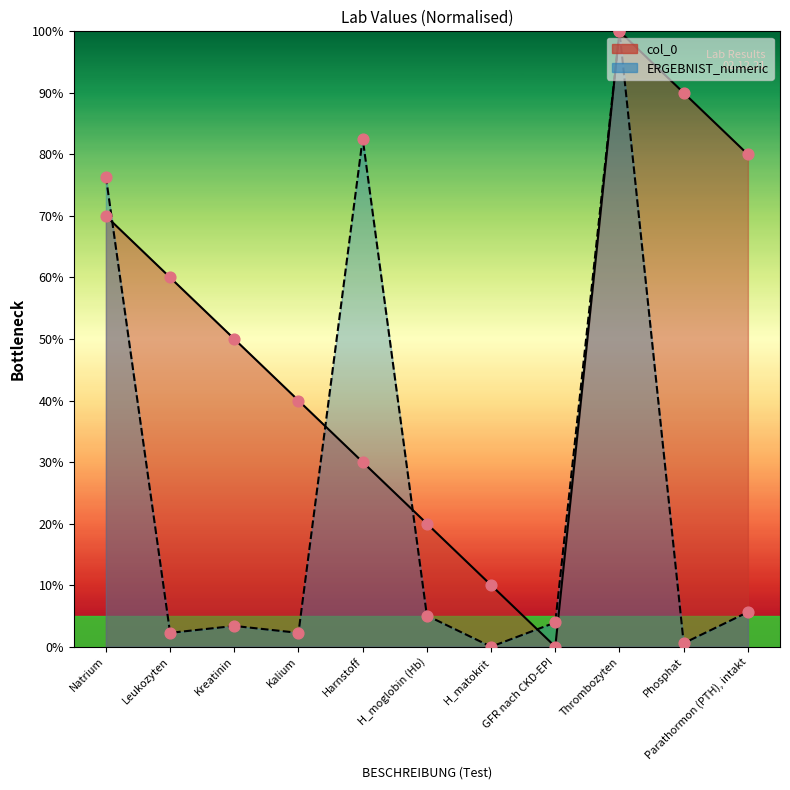

Which series contains the lowest Y value?

col_0 line